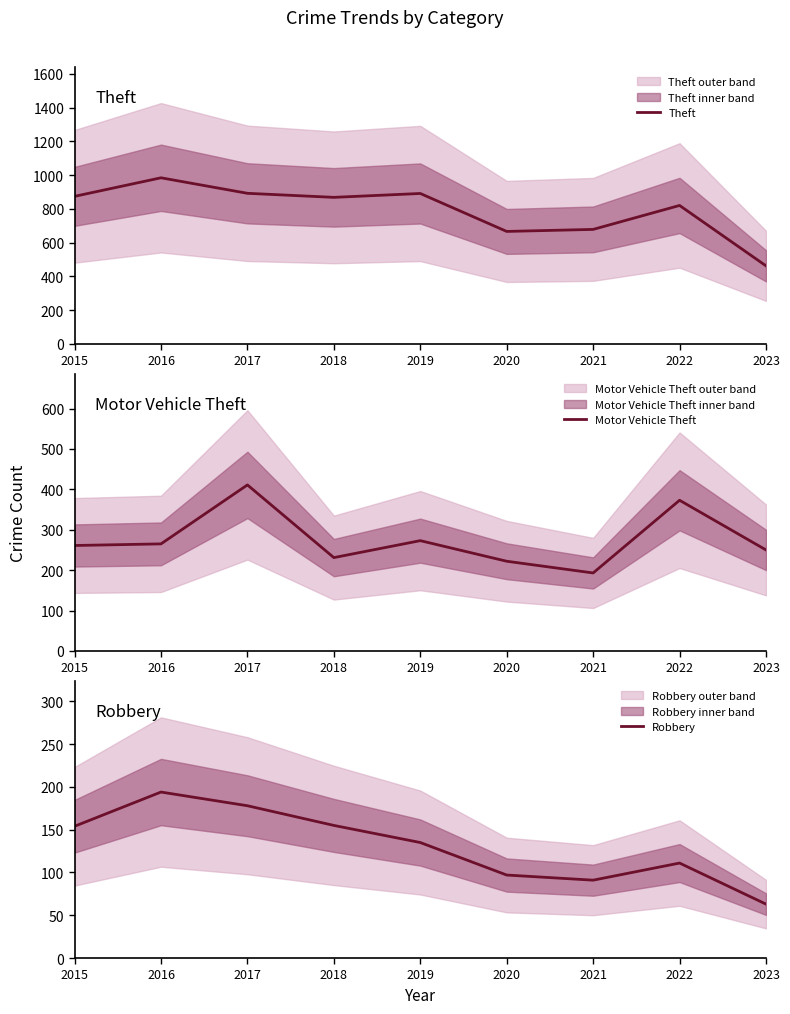

The Motor Vehicle Theft series shows 193 at 2021. True or false?

True